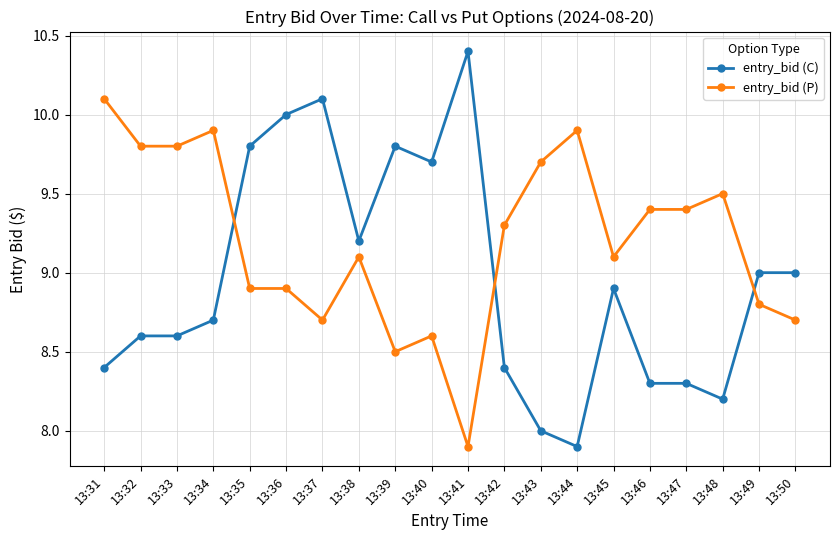

Reading left to right, list all the values displayed in this chart.

entry_bid (C): 13:31=8.4	13:32=8.6	13:33=8.6	13:34=8.7	13:35=9.8	13:36=10.0	13:37=10.1	13:38=9.2	13:39=9.8	13:40=9.7	13:41=10.4	13:42=8.4	13:43=8.0	13:44=7.9	13:45=8.9	13:46=8.3	13:47=8.3	13:48=8.2	13:49=9.0	13:50=9.0
entry_bid (P): 13:31=10.1	13:32=9.8	13:33=9.8	13:34=9.9	13:35=8.9	13:36=8.9	13:37=8.7	13:38=9.1	13:39=8.5	13:40=8.6	13:41=7.9	13:42=9.3	13:43=9.7	13:44=9.9	13:45=9.1	13:46=9.4	13:47=9.4	13:48=9.5	13:49=8.8	13:50=8.7